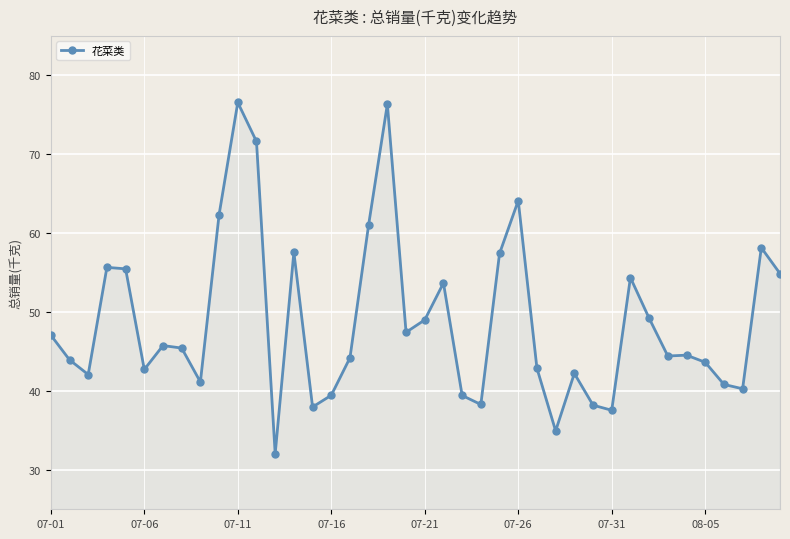

True or false: the data has more than 1 interior local peaks.

True